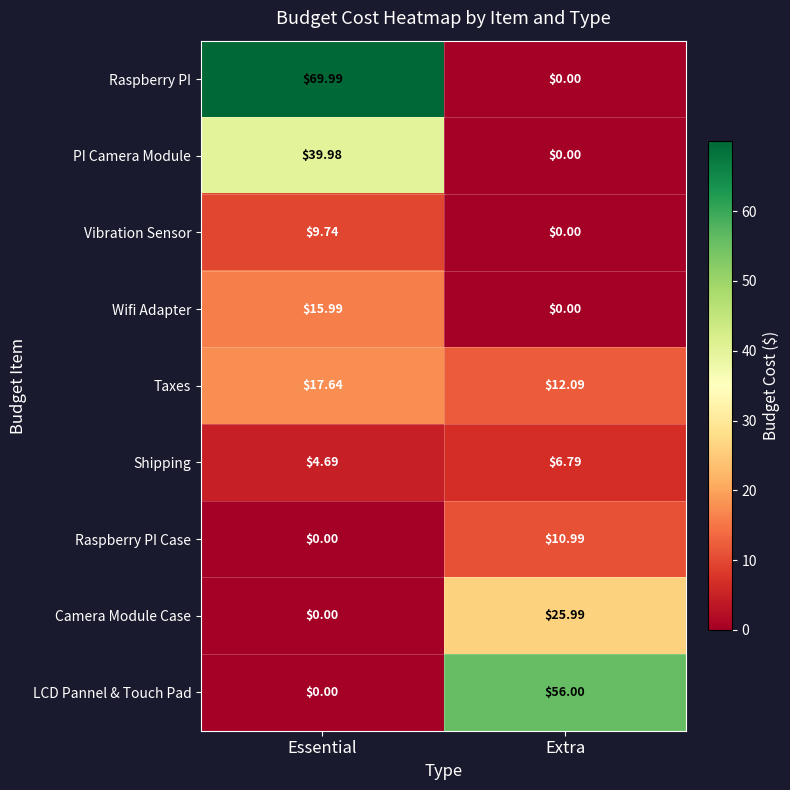

Where is Shipping nearest to the value 5?

Essential